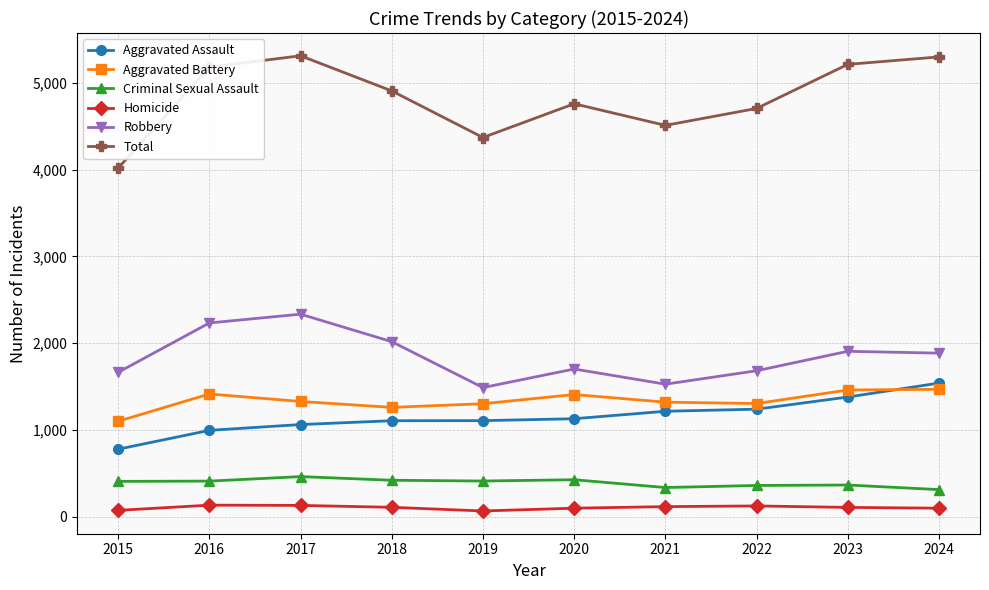

What value does the Criminal Sexual Assault series have at 2015, to the nearest 5?

405